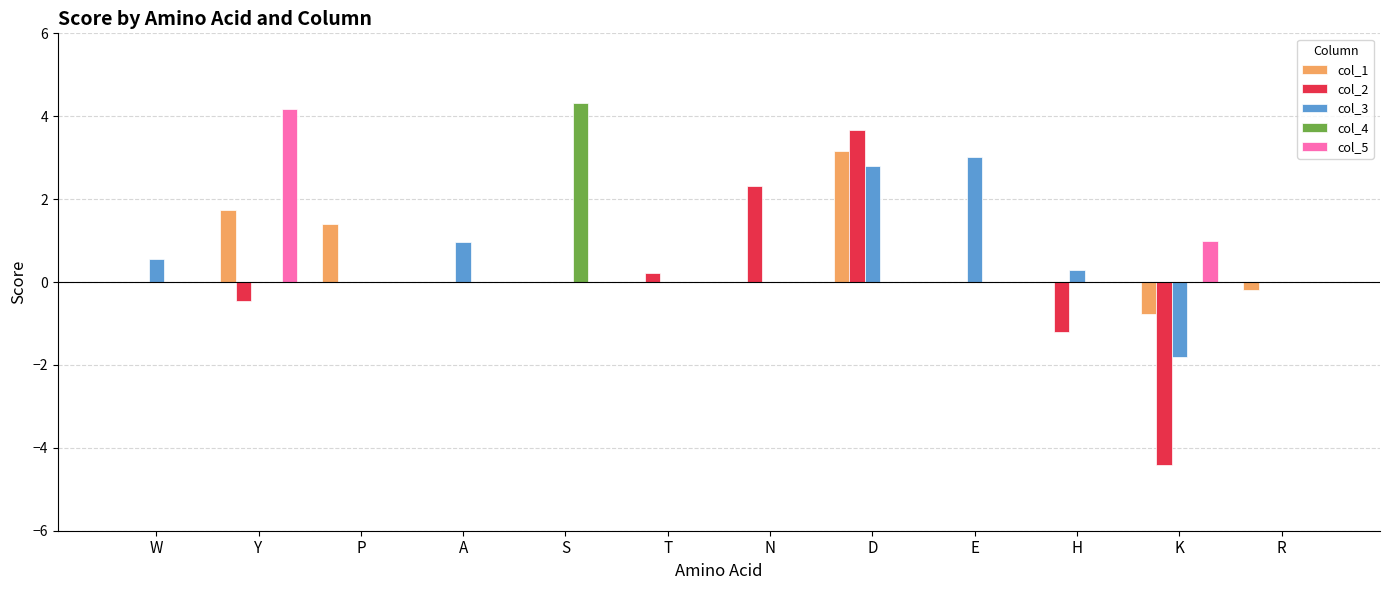

What is the total value across all series at E?

3.0